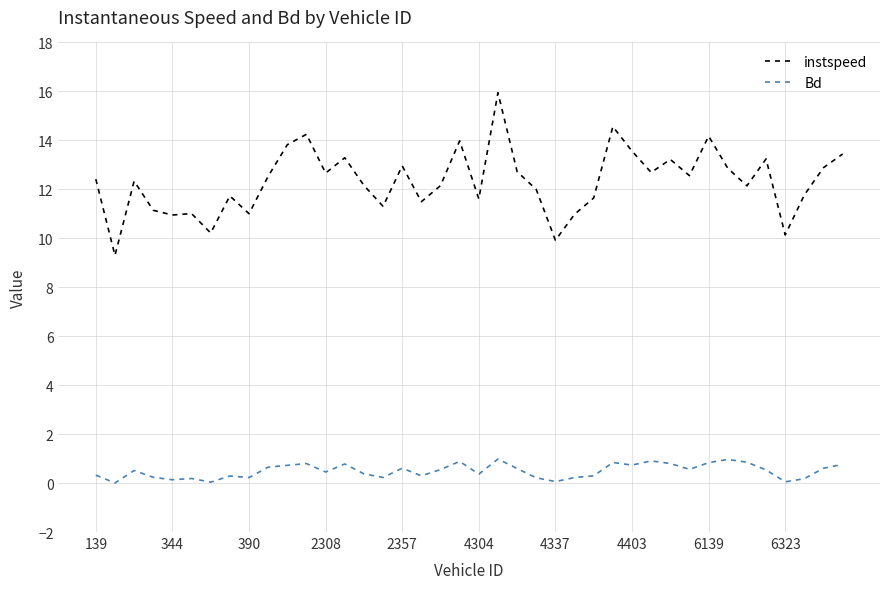

Which series has the largest total across all categories?

instspeed